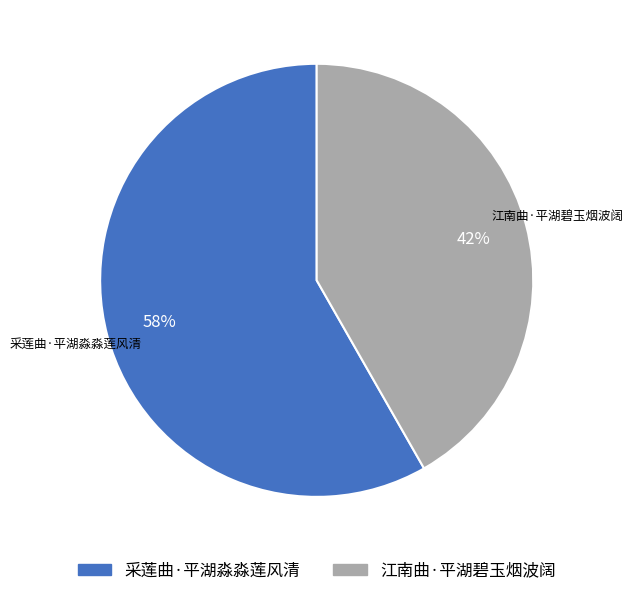

True or false: 采莲曲·平湖淼淼莲风清 accounts for 50% of the total.

False